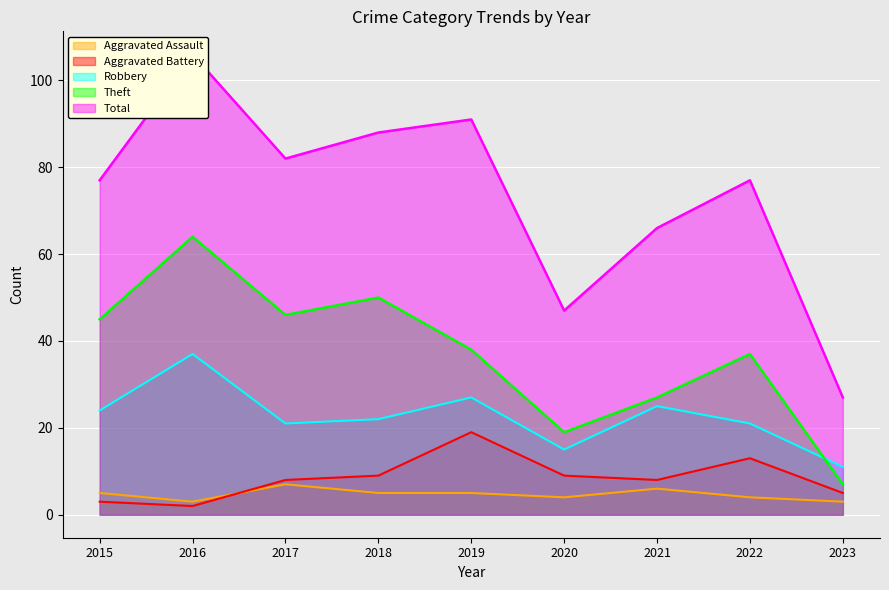

At which category does Total reach its first local valley?

2017